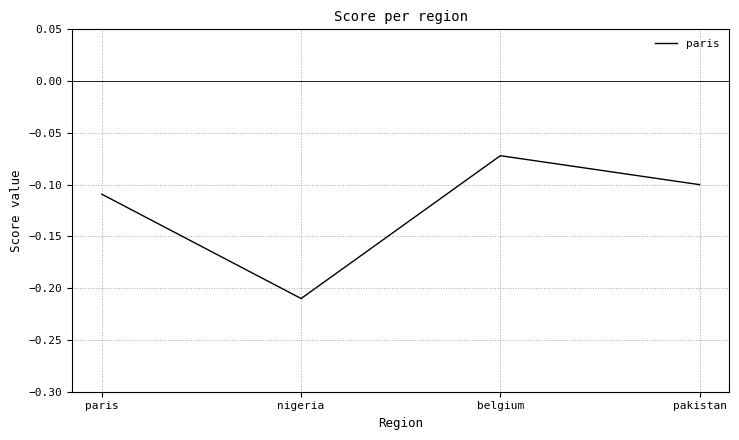

Which label corresponds to the smallest value in the chart?

nigeria